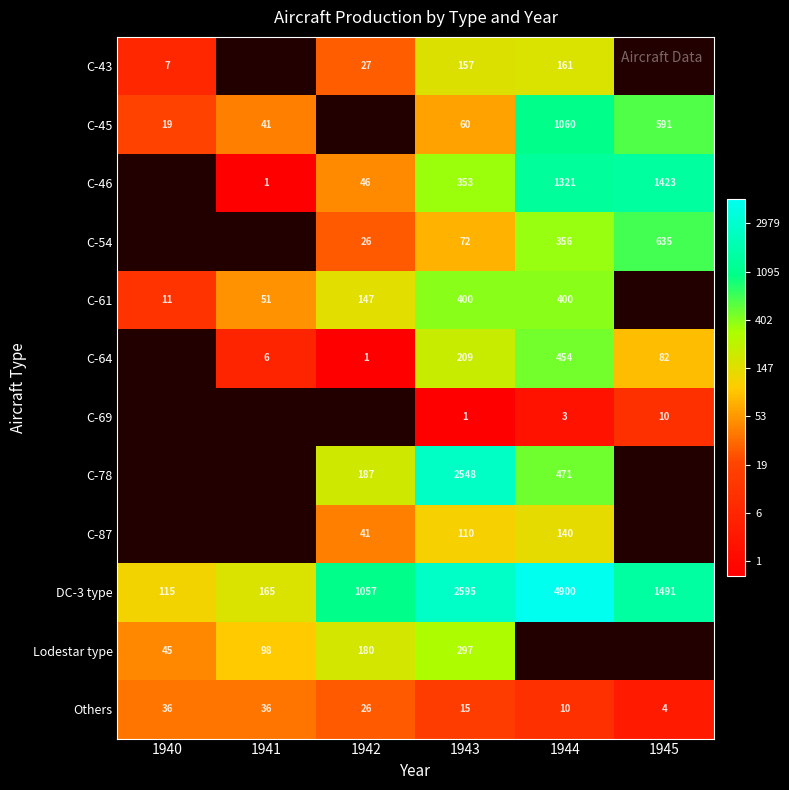

Is the value of Others at 1943 greater than the value of C-43 at 1943?

No